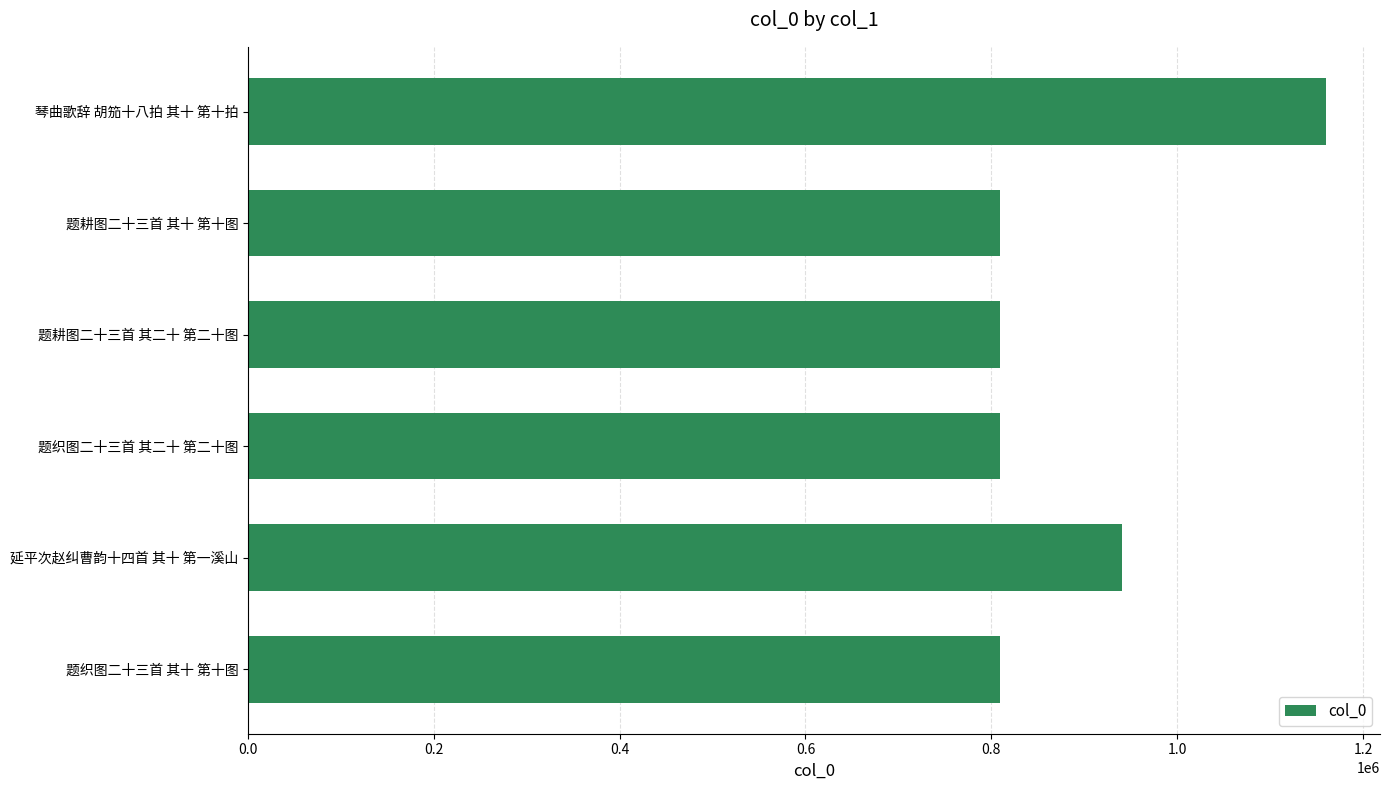

Between 琴曲歌辞 胡笳十八拍 其十 第十拍 and 题耕图二十三首 其十 第十图, which is larger?

琴曲歌辞 胡笳十八拍 其十 第十拍